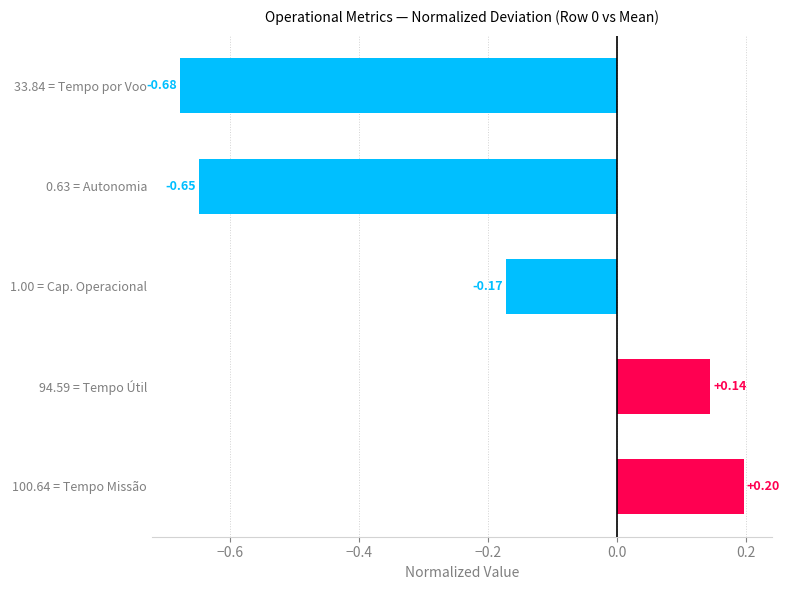

What is the difference between the values at 1.00 = Cap. Operacional and 33.84 = Tempo por Voo?

0.5